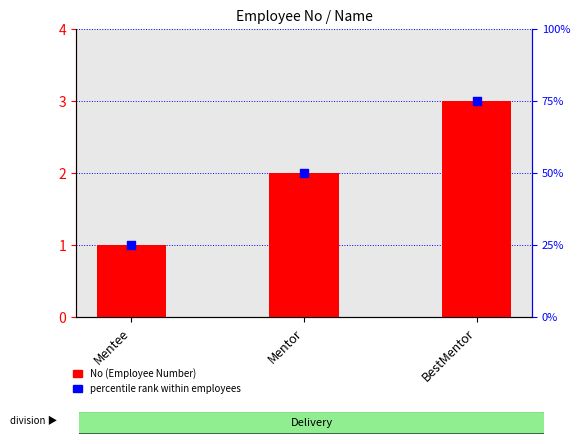

What are all the series names shown in the legend?

No (Employee Number), percentile rank within employees